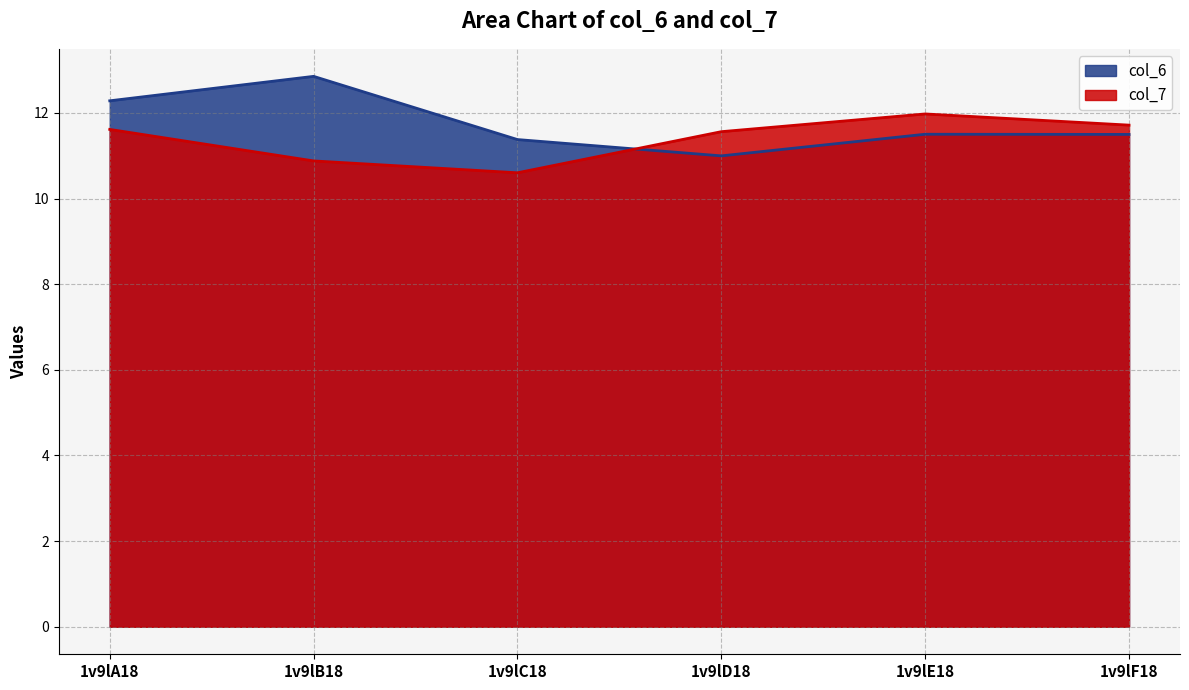

Between 1v9lA18 and 1v9lE18, which is larger?

1v9lA18